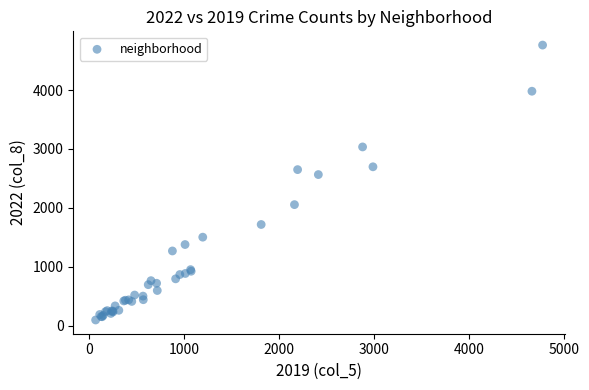

What Y value in the scatter plot is closest to 2431?

2566